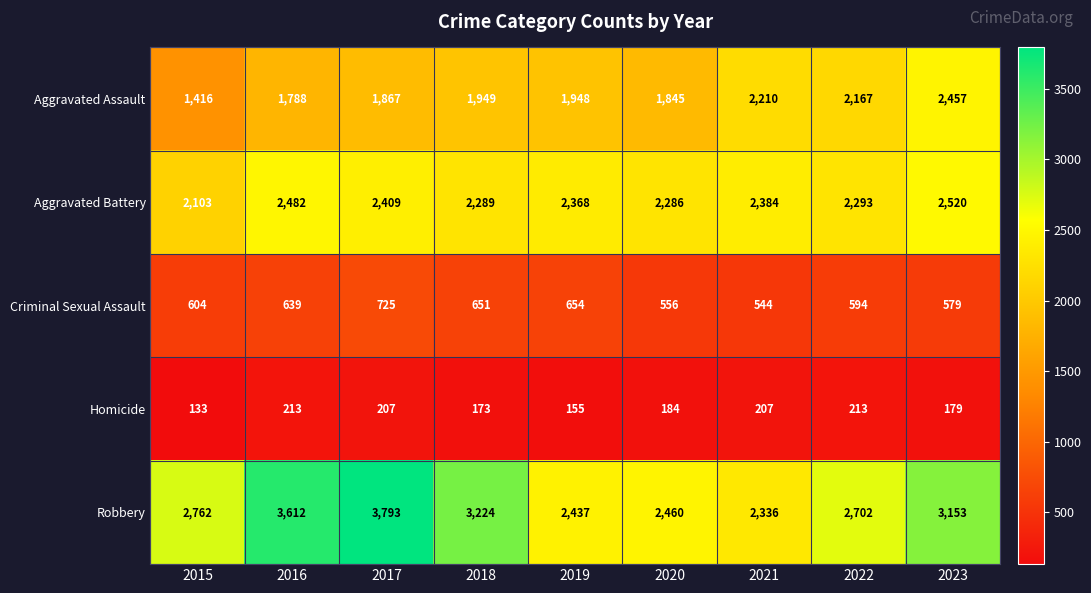

What is the difference between the Robbery values at 2021 and 2018?

888